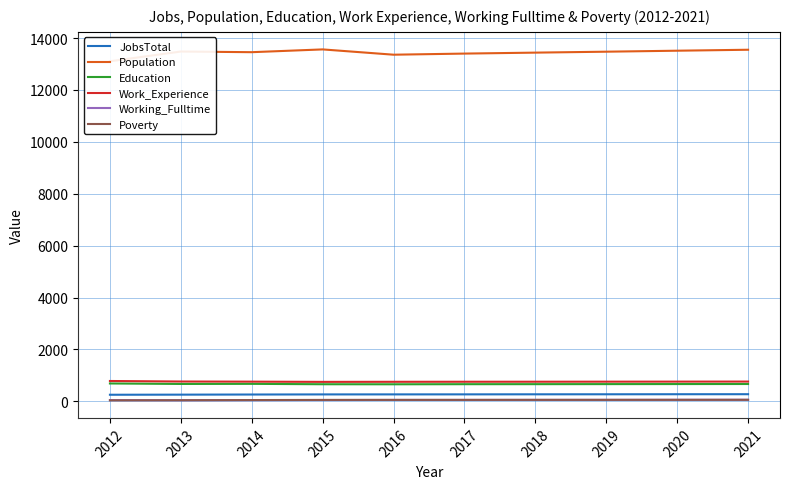

How many lines are shown in the chart?

6